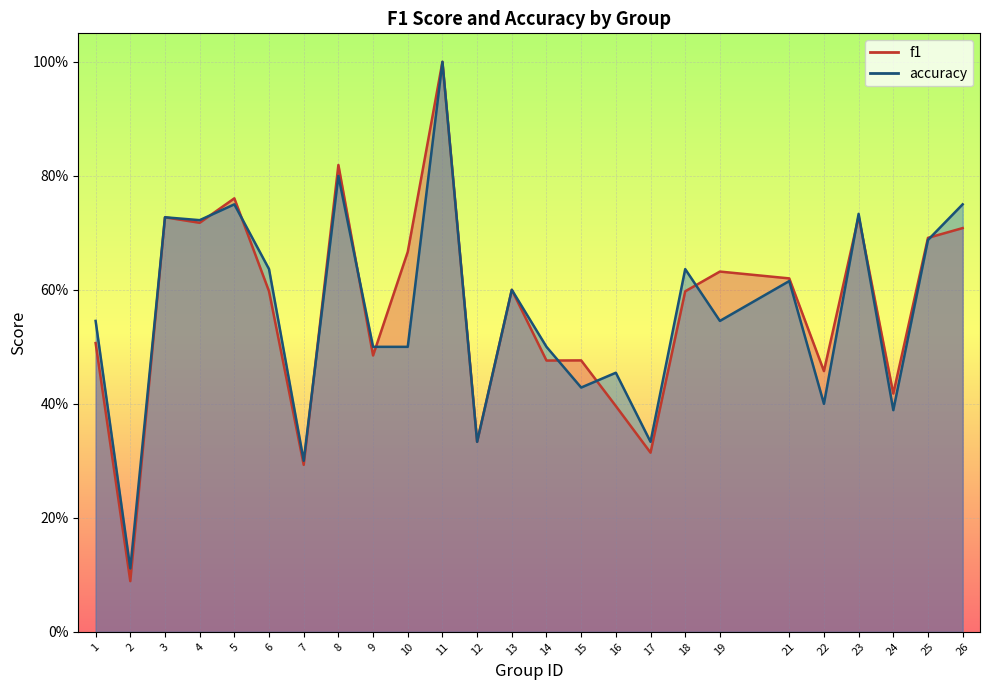

Rank the series by their maximum value, from lowest to highest.

f1, accuracy